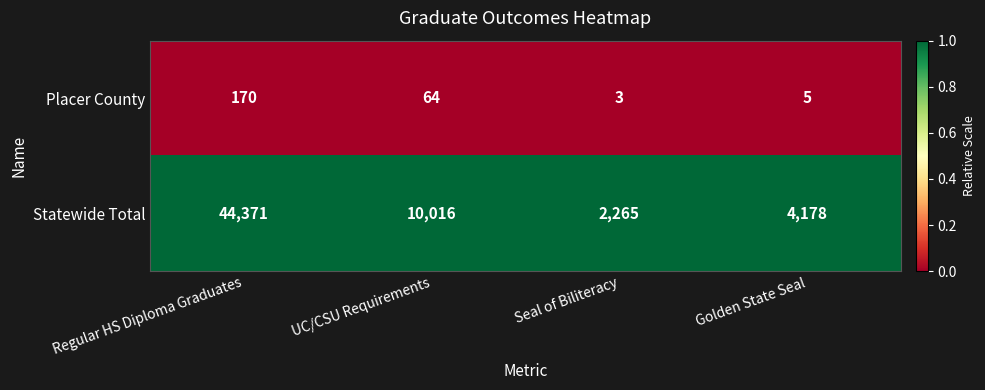

At Seal of Biliteracy, list the series in order from smallest to largest.

Placer County, Statewide Total